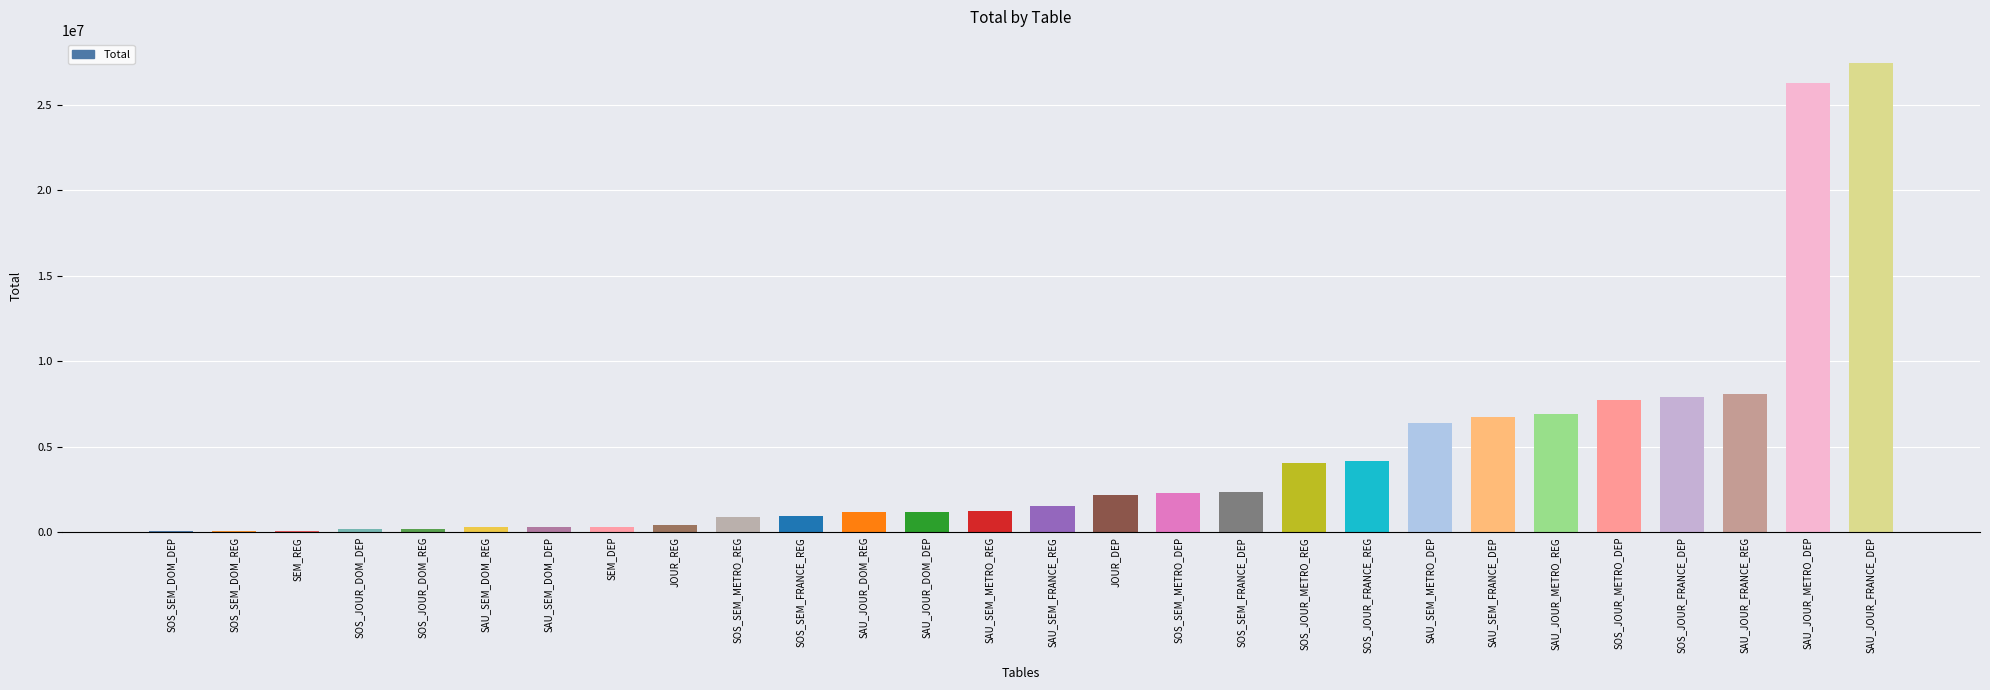

Is it true that the value at SOS_JOUR_FRANCE_REG is 4172342?

True